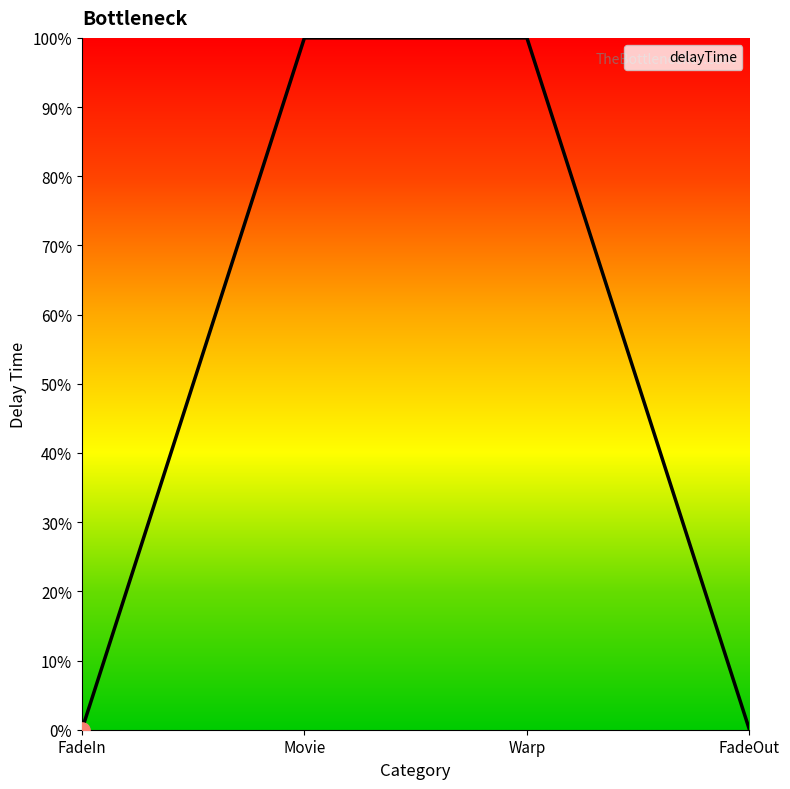

What is the change in value from FadeIn to Warp?

+1